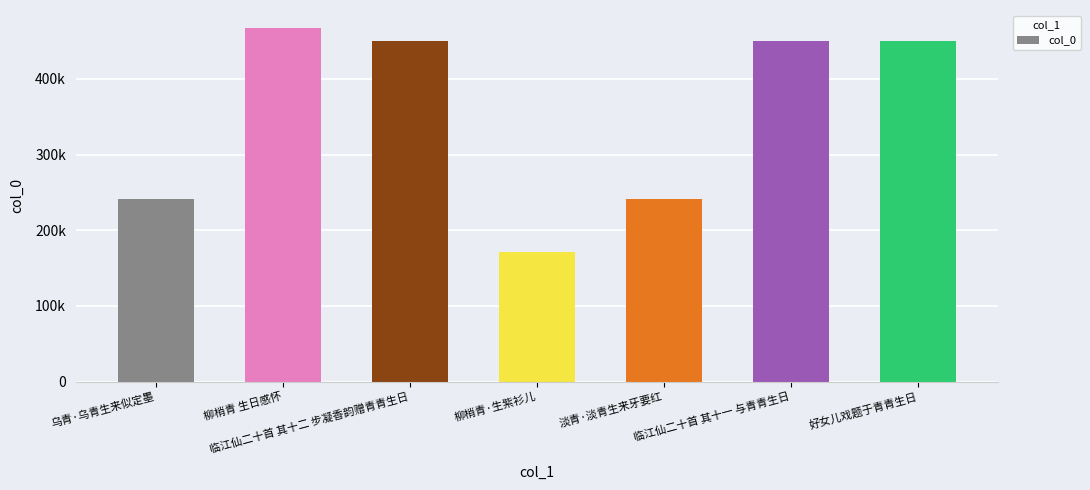

How many distinct data groups are displayed?

1